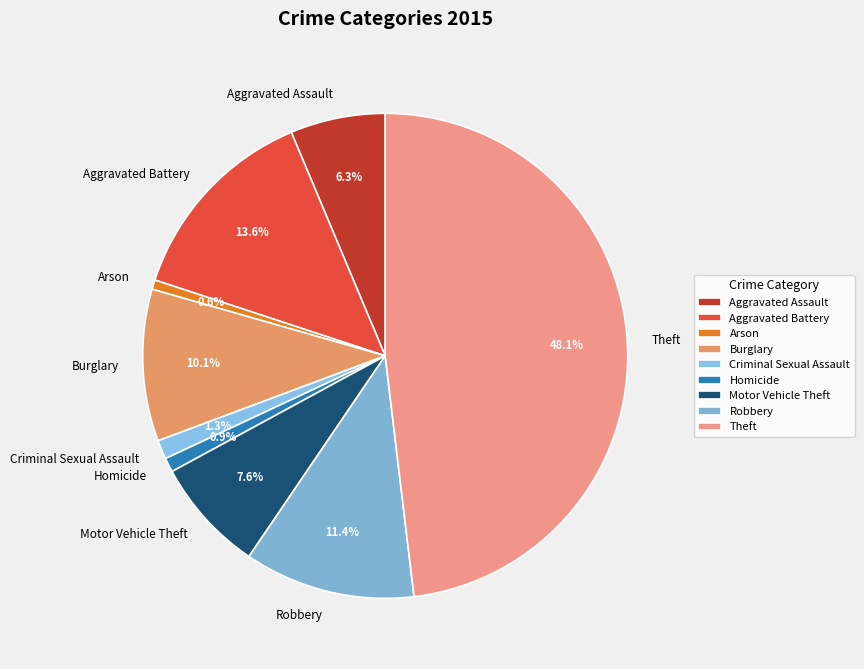

Is it true that Homicide is 11% of the pie?

False